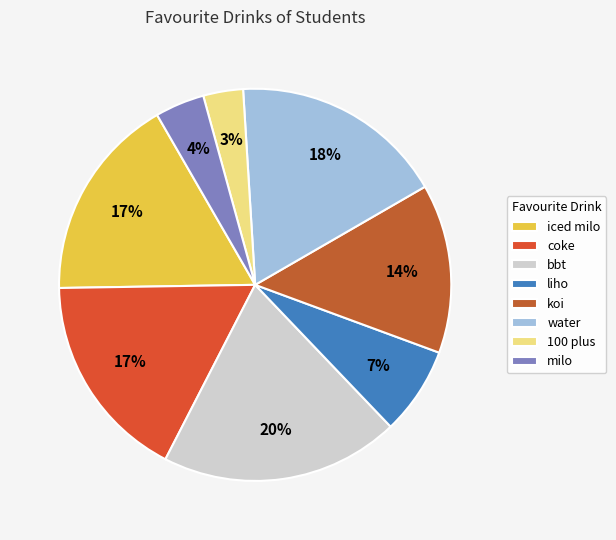

Do iced milo and milo together represent more than half of the pie?

No